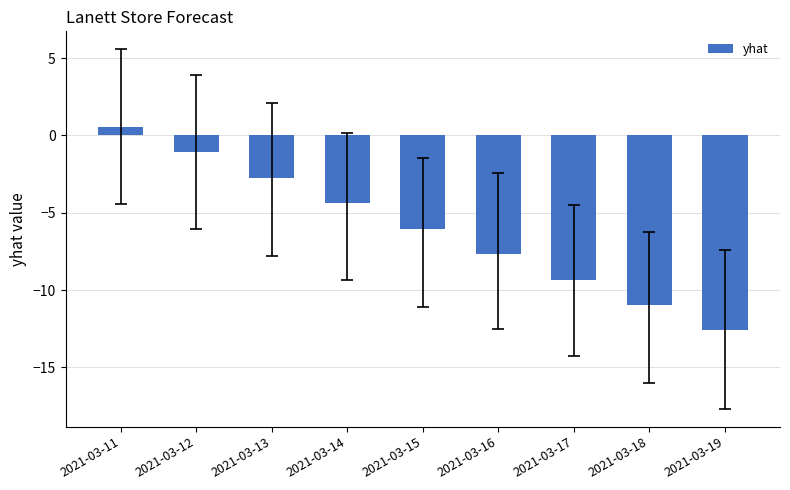

At which label is the value closest to -6?

2021-03-15